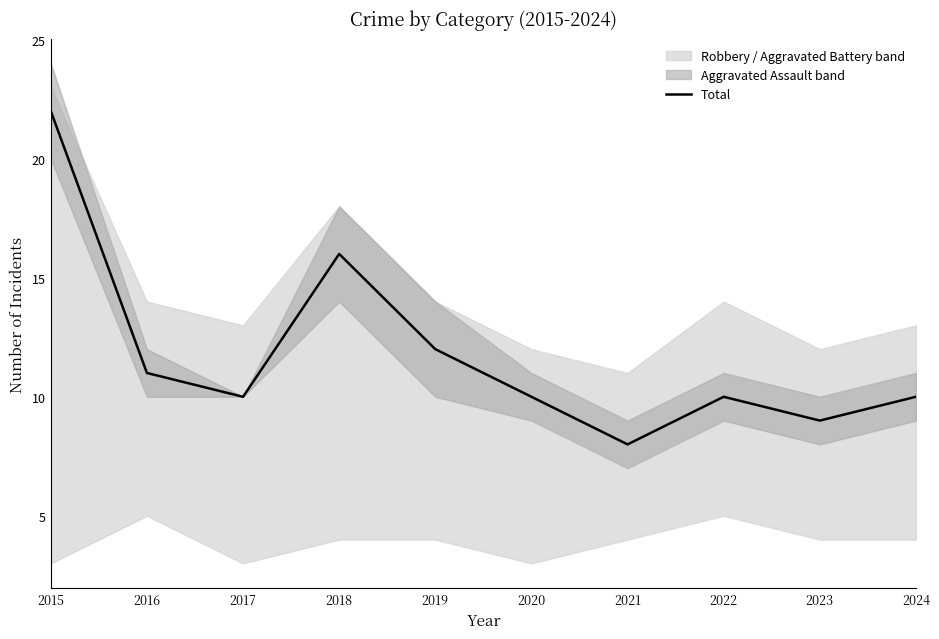

What is the difference between the values at 2015 and 2021?

14